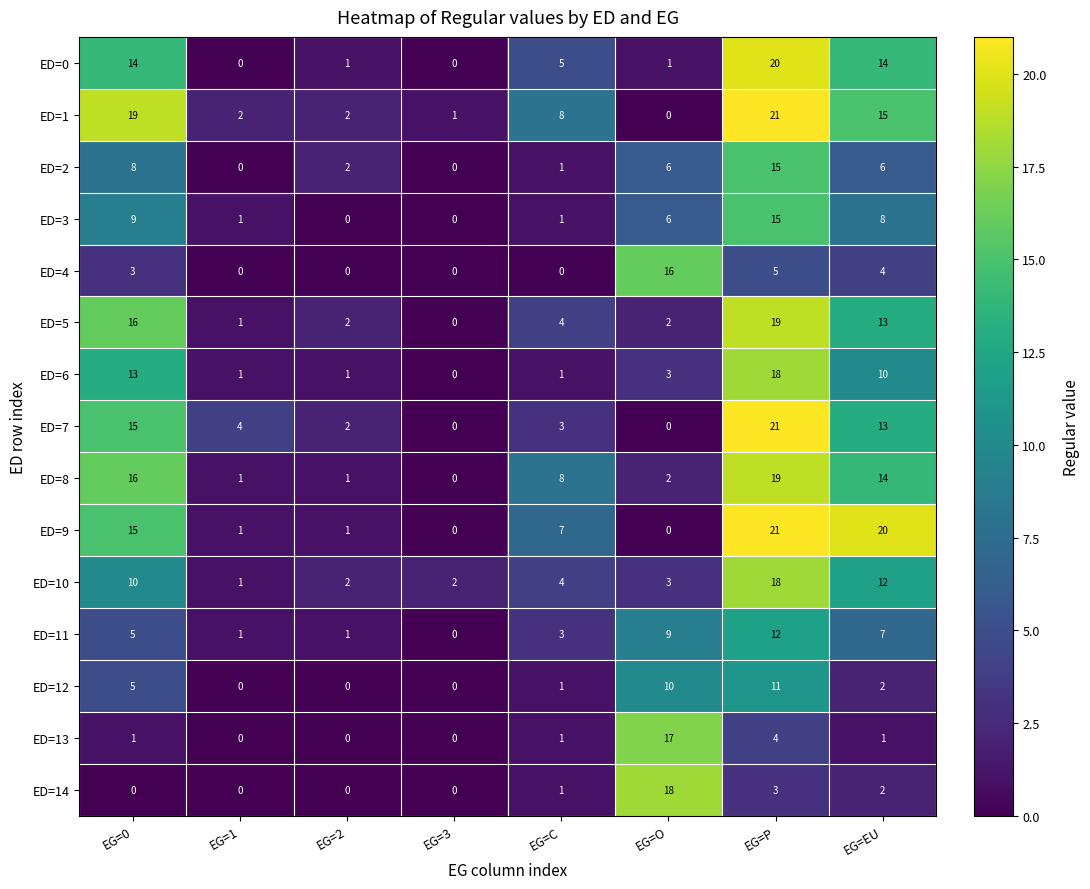

What is the spread (max minus min) of values at EG=C?

8